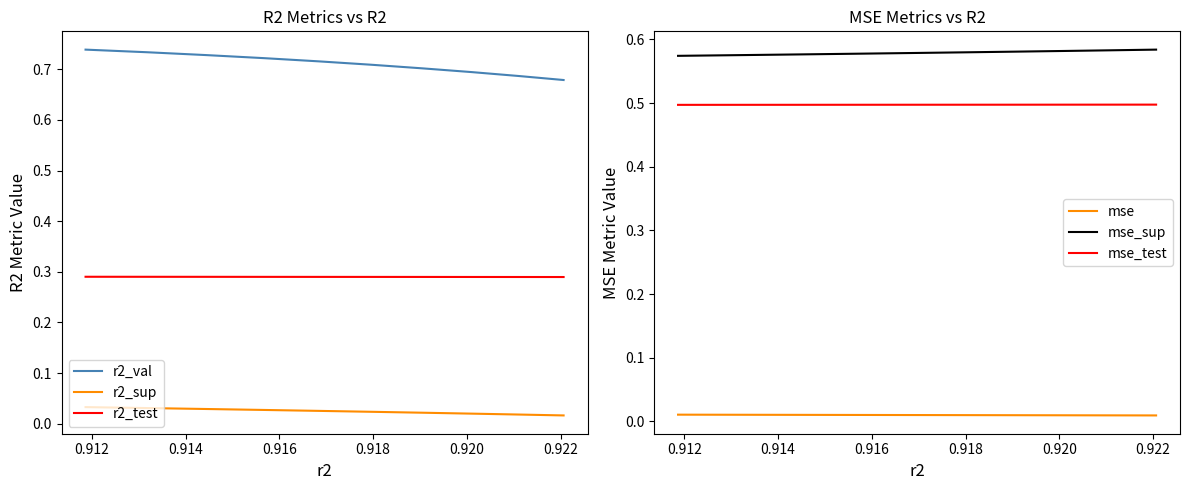

True or false: r2_test and r2_val cross at least once.

False